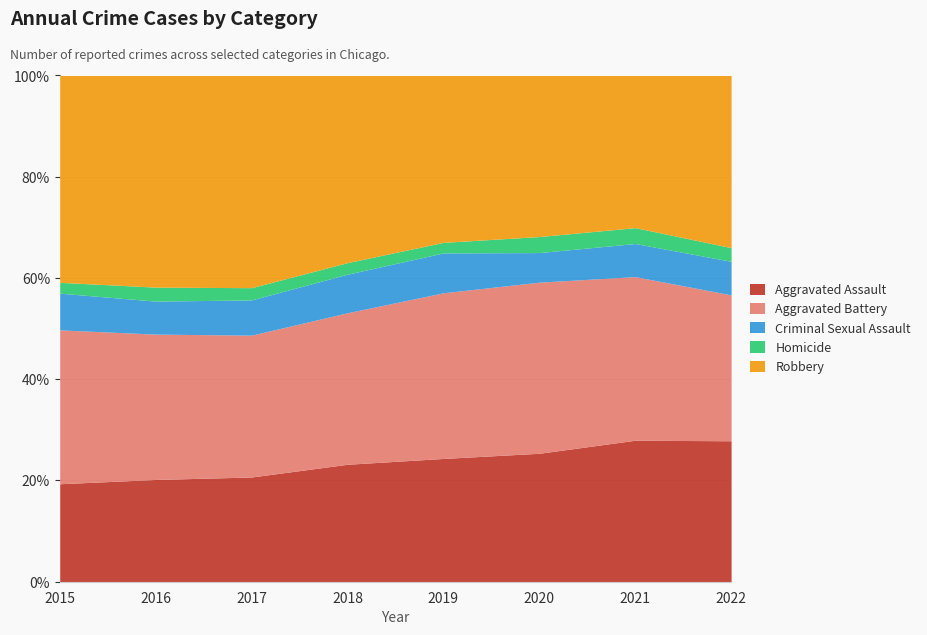

At which label does Aggravated Assault first exceed 5783?

2020